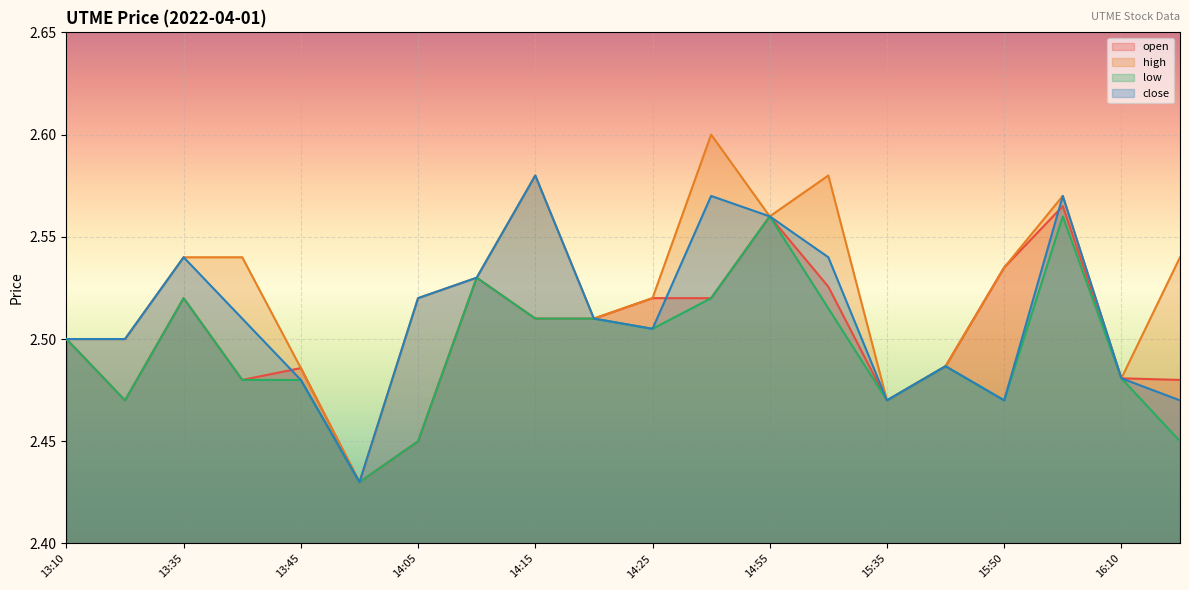

True or false: low and open cross at least once.

False